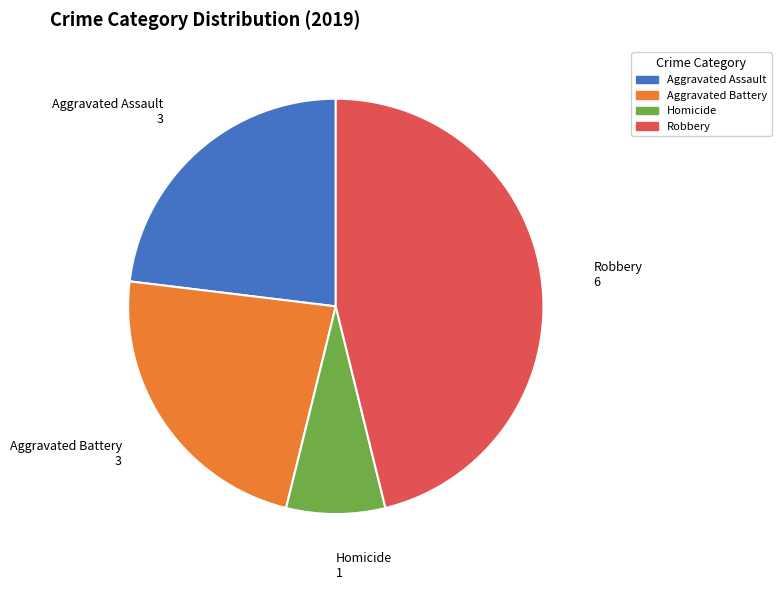

Is the sum of Aggravated Battery and Homicide greater than half?

No